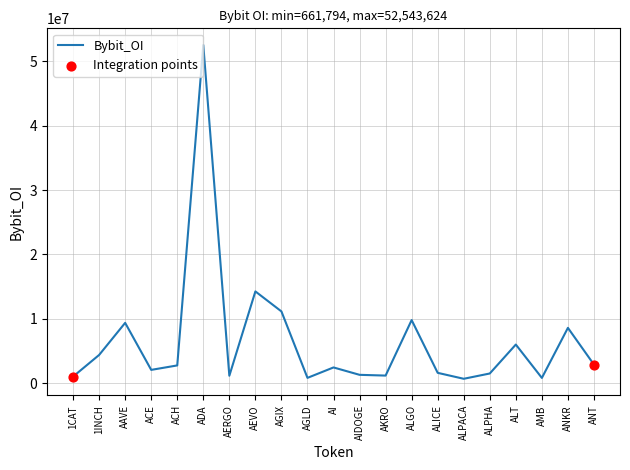

What is the change in value from 1CAT to AAVE?

+8351970